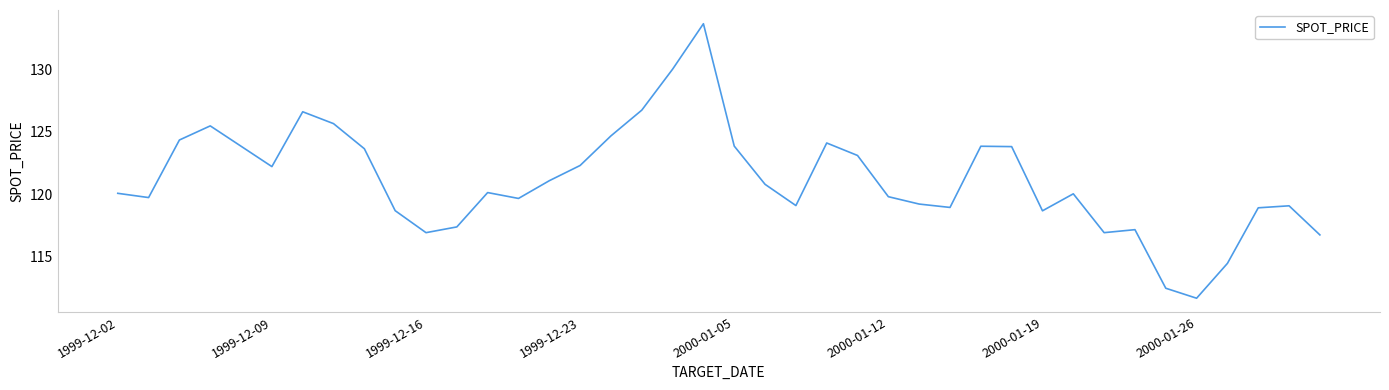

What is the minimum value shown in the chart?

111.7